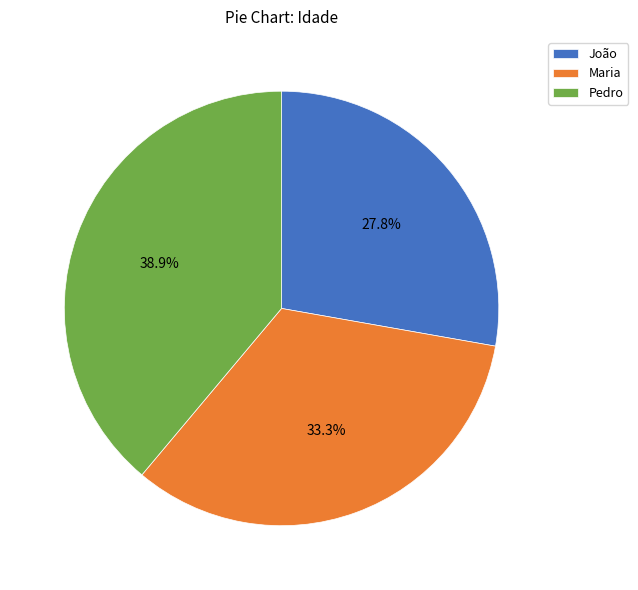

What is the ratio of the value at João to the value at Pedro?

0.7